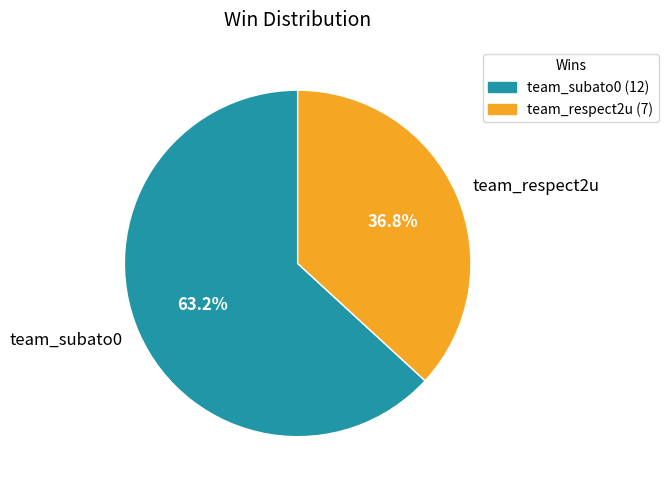

How many segments does this pie chart have?

2